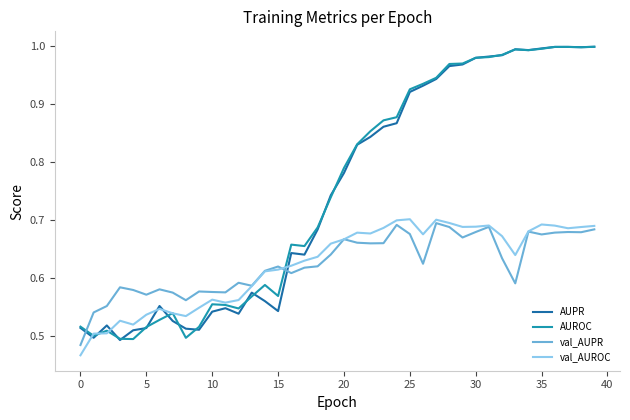

How many distinct data groups are displayed?

4